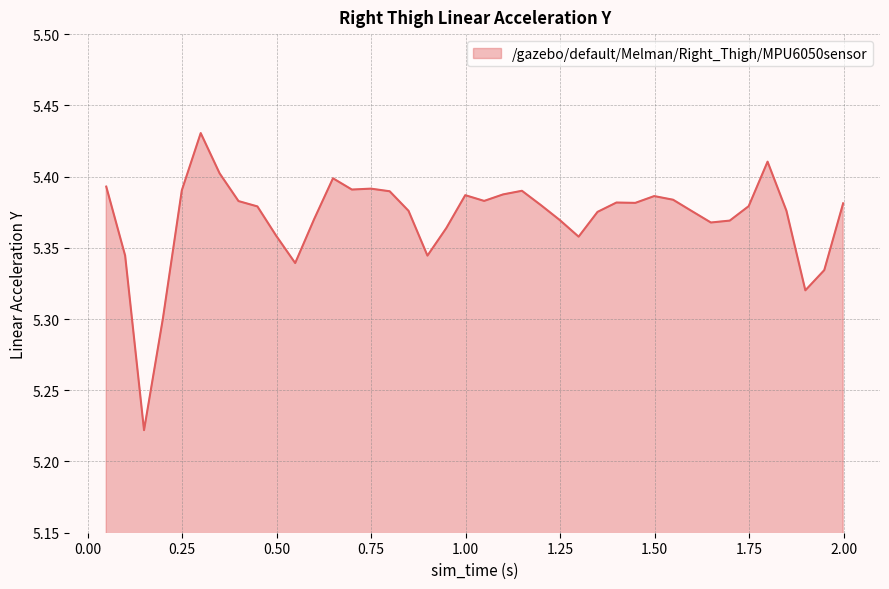

What is the difference between the maximum and minimum values?

0.2